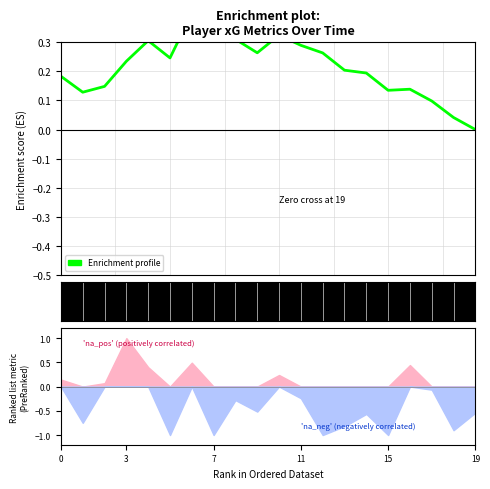

What value does the data have at 16?

0.1